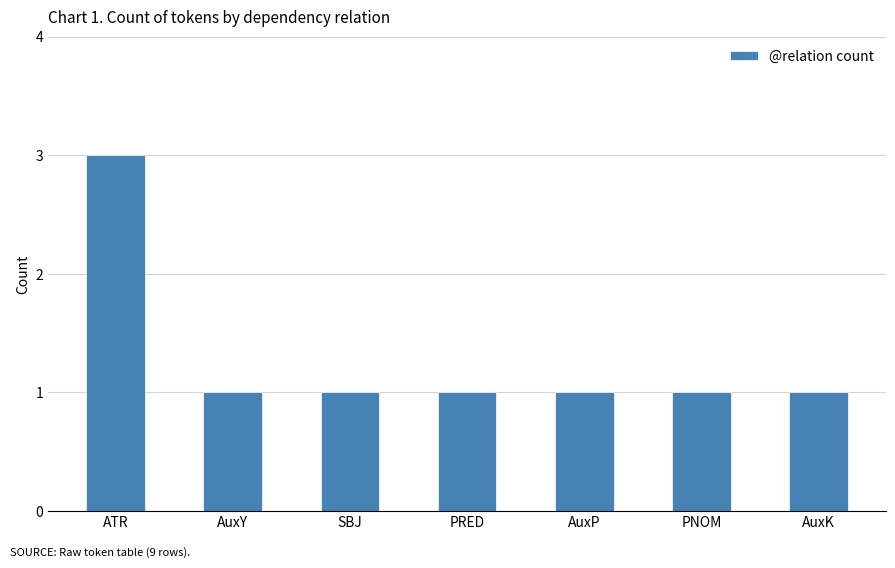

What is the smallest value displayed?

1